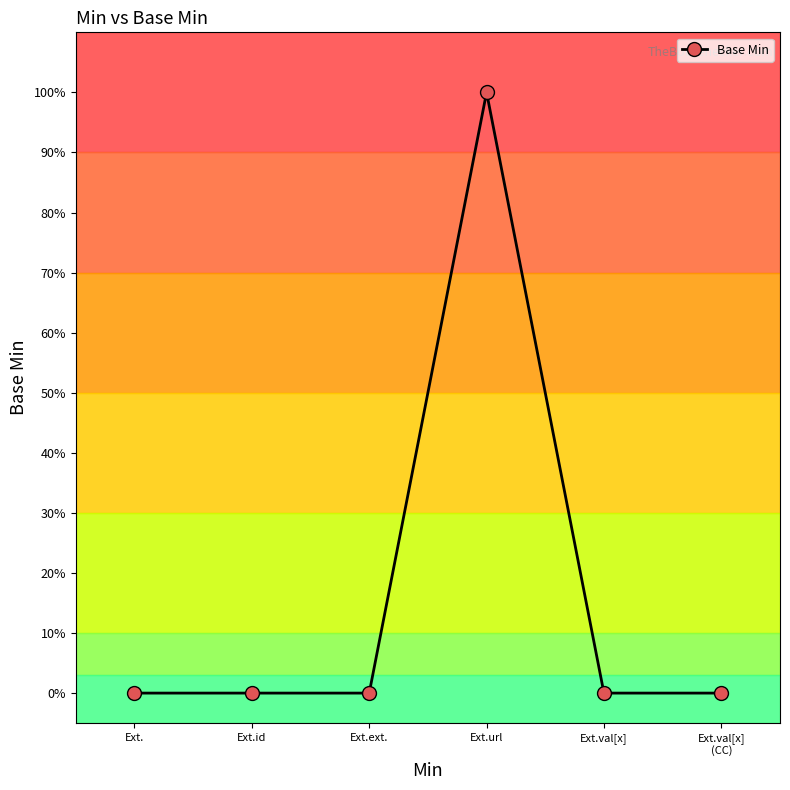

What is the label of the 2nd point from the right?

Ext.val[x]